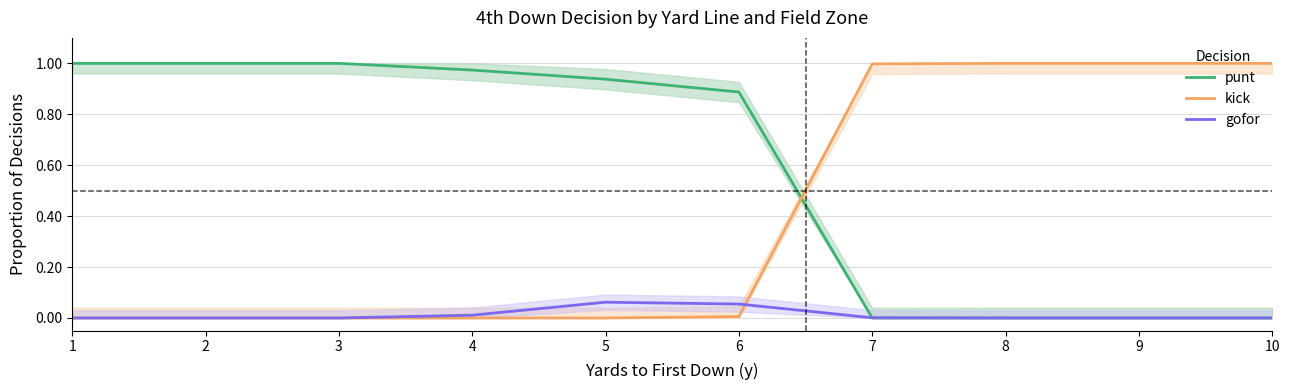

How many positive values does the punt series have?

6